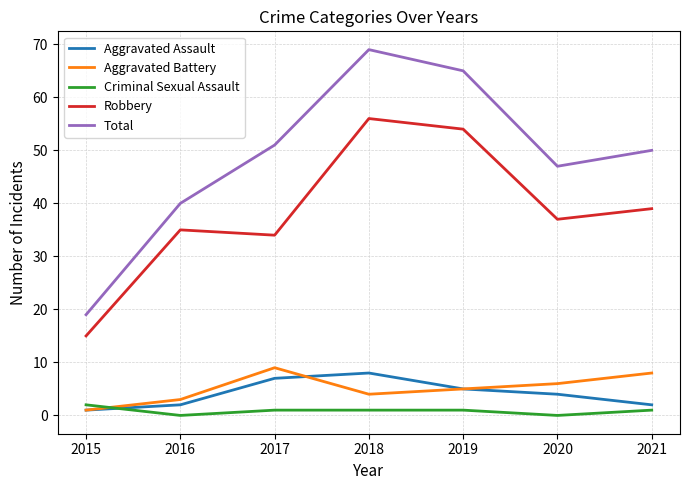

How many series are shown in this chart?

5